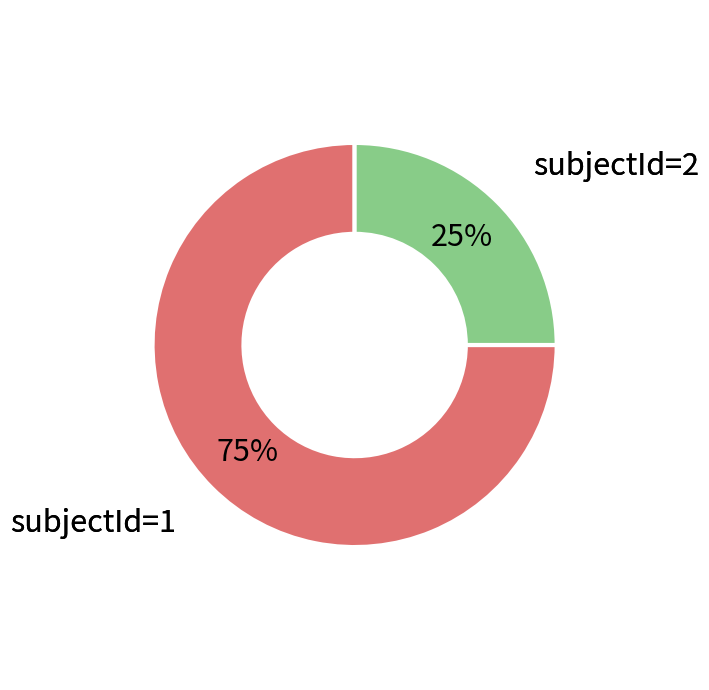

Is there any slice that represents more than half of the pie?

Yes